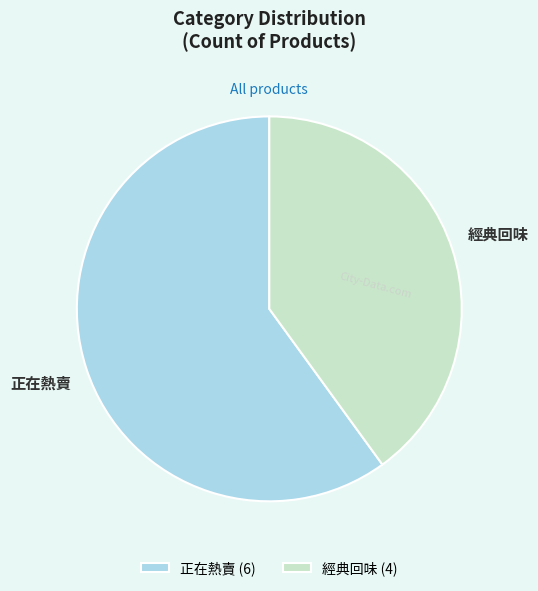

Does any single category account for the majority?

Yes